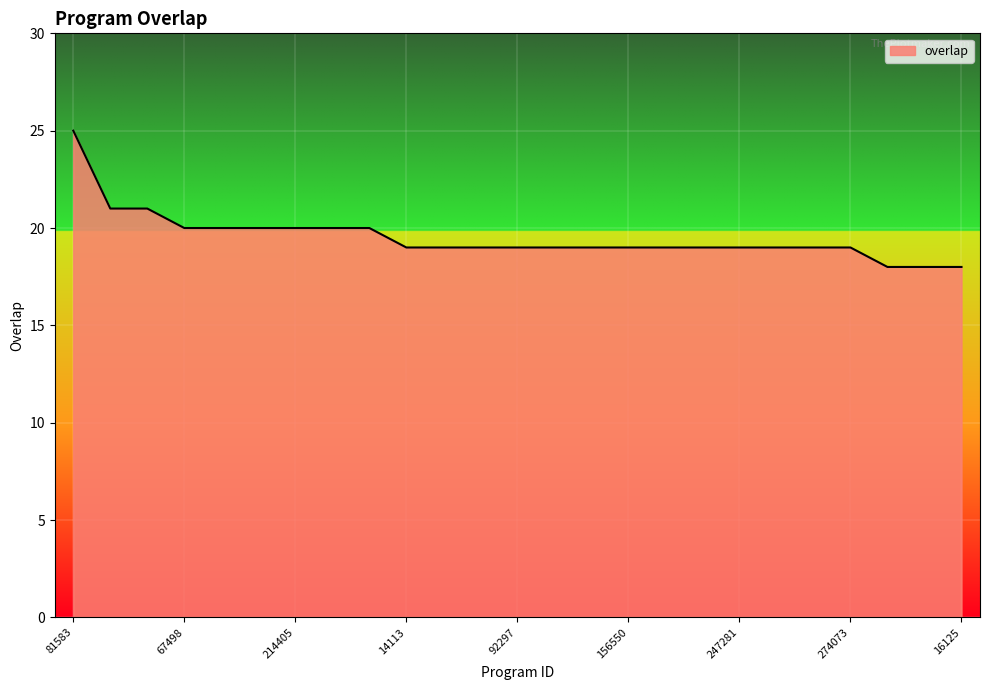

What is the sum of all values?

488